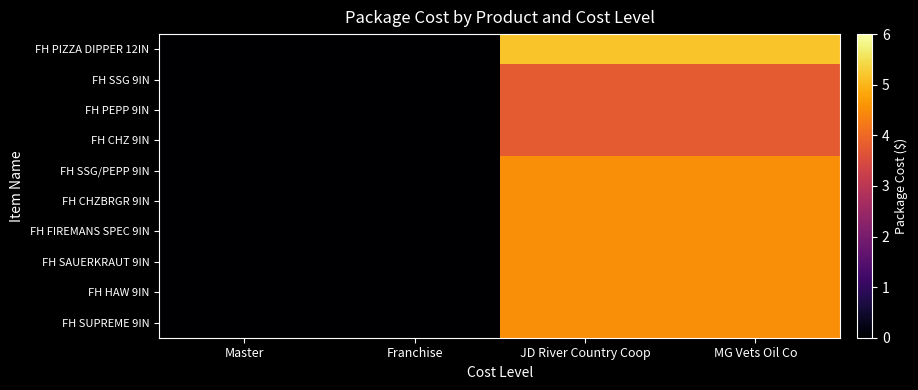

How many data points does each series have?

4